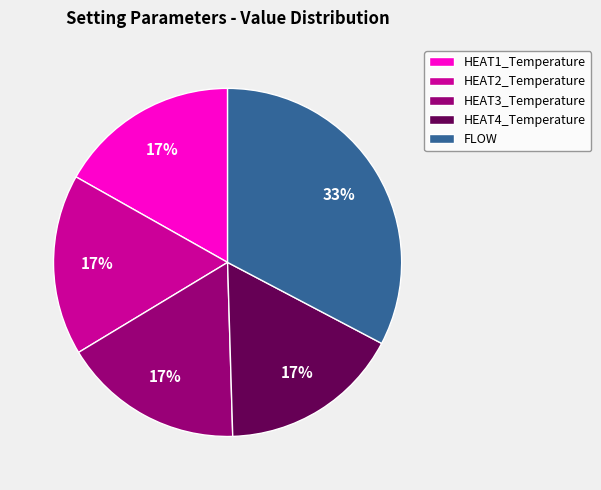

Between HEAT3_Temperature and FLOW, which is larger?

FLOW